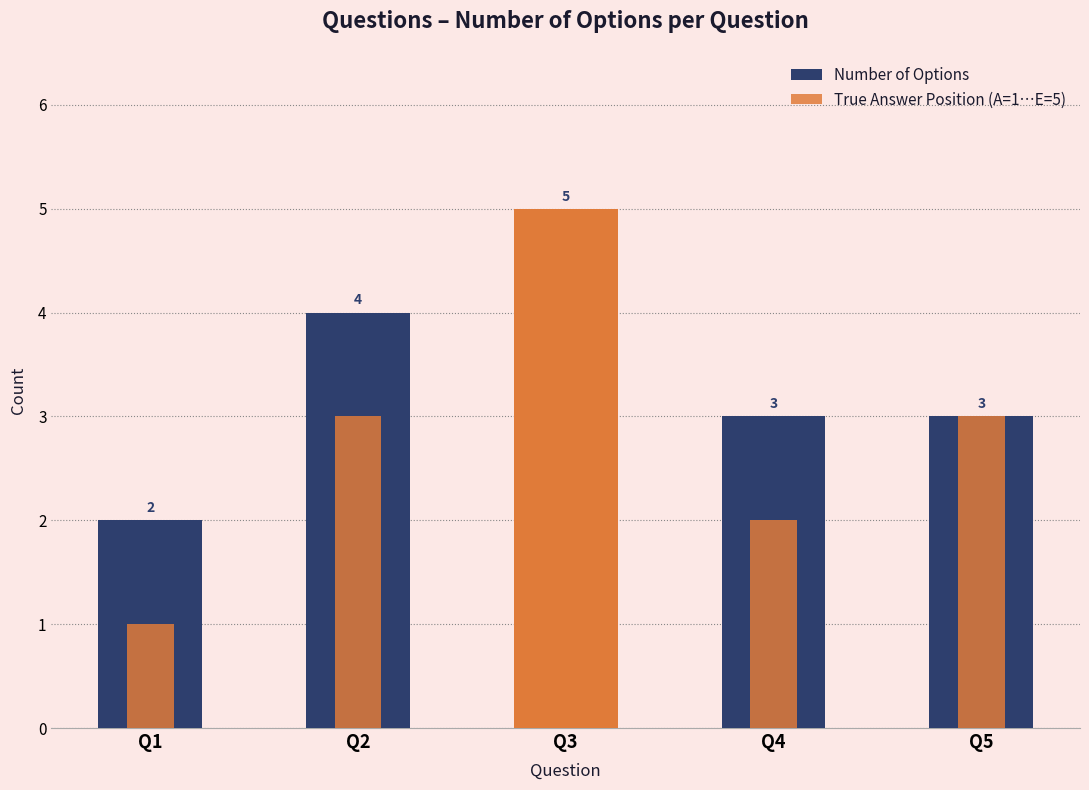

Does the chart contain stacked bars?

No